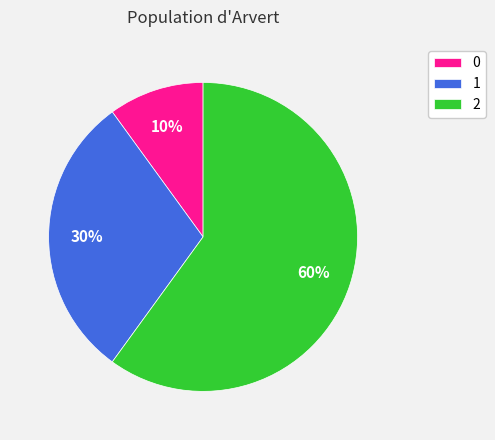

What is the ratio of the value at 1 to the value at 2?

0.5